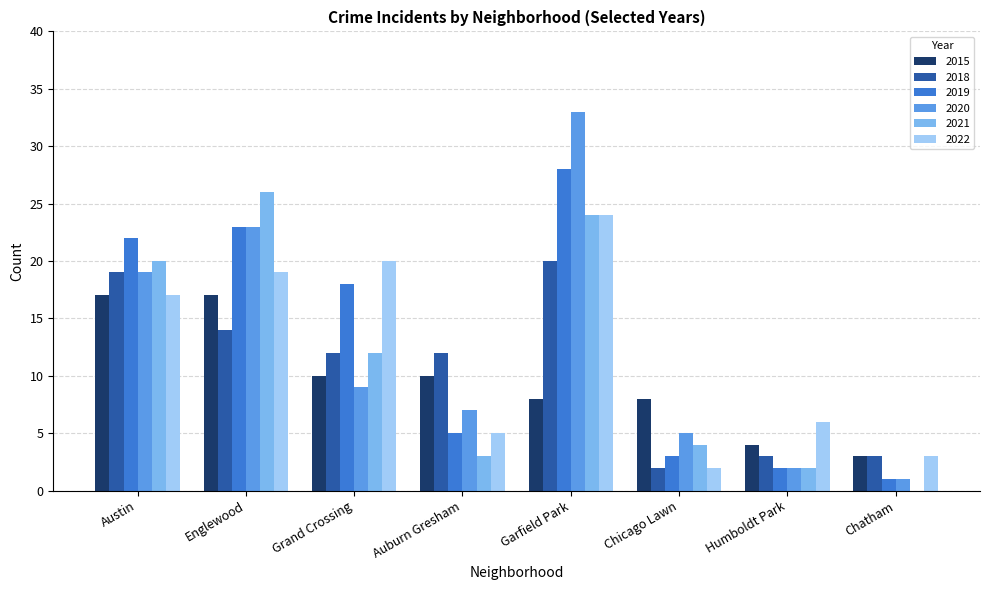

What is the sum of the 2015 values at Humboldt Park and Chicago Lawn?

12